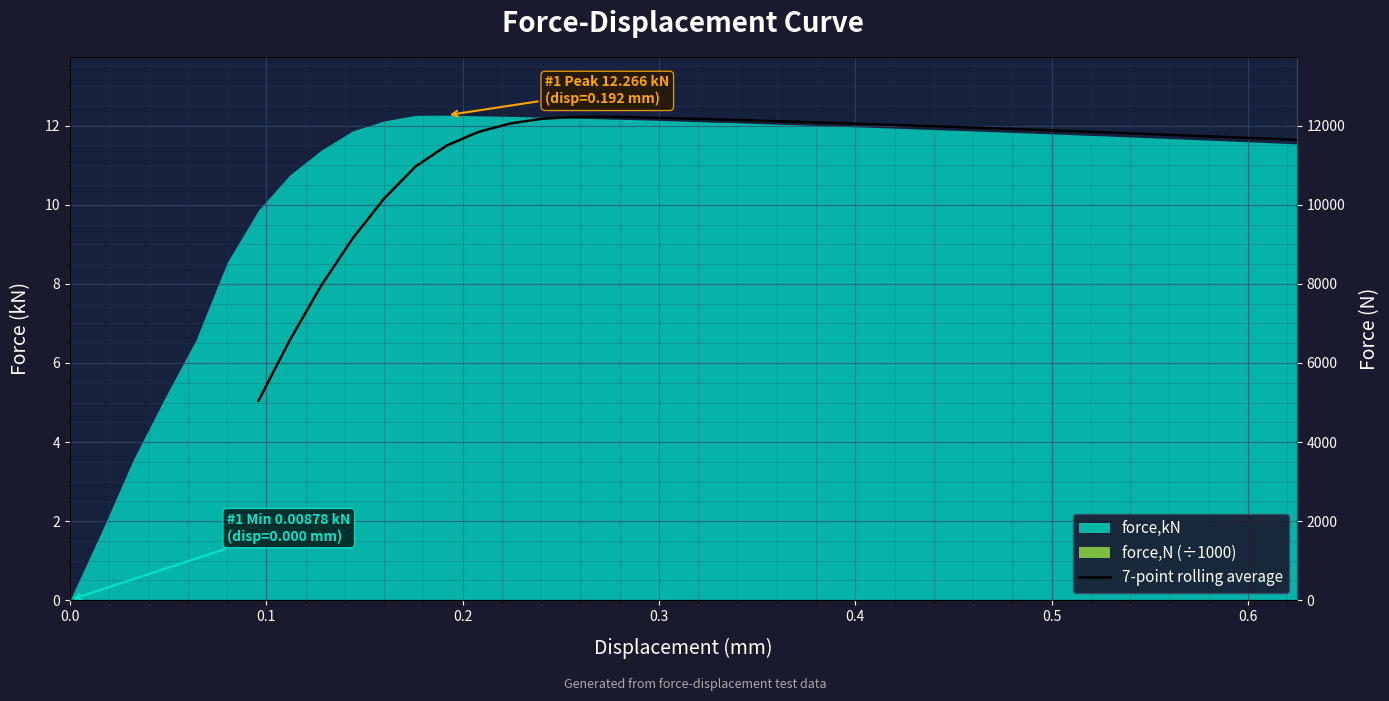

The chart shows a value of 11.9 at 24. True or false?

True